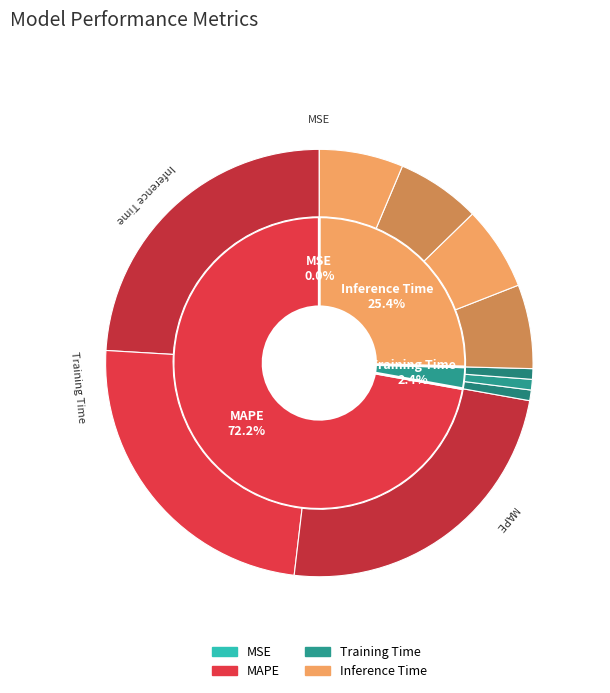

What is the smallest slice in the pie chart?

MSE